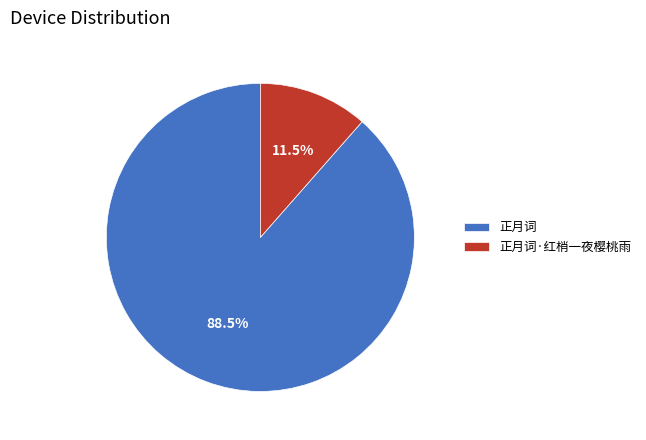

Approximately how many times larger is the value at 正月词 compared to 正月词·红梢一夜樱桃雨?

7.7